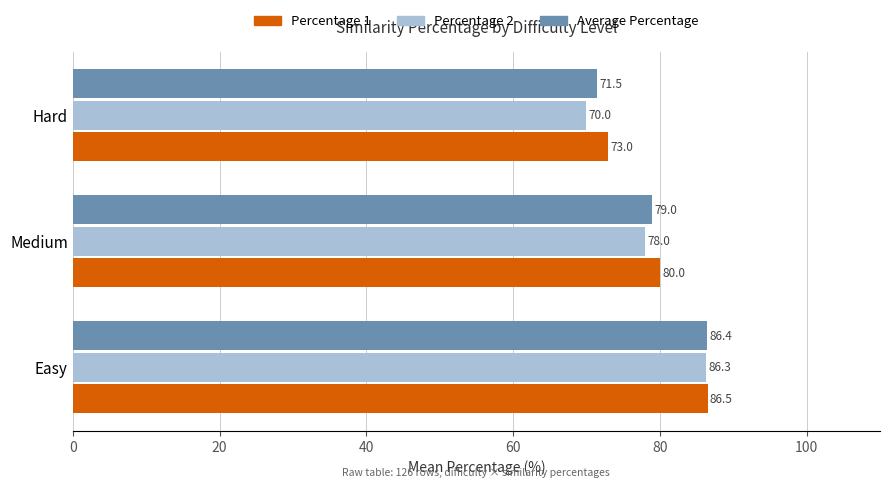

Which series has the widest spread of values?

Percentage 2